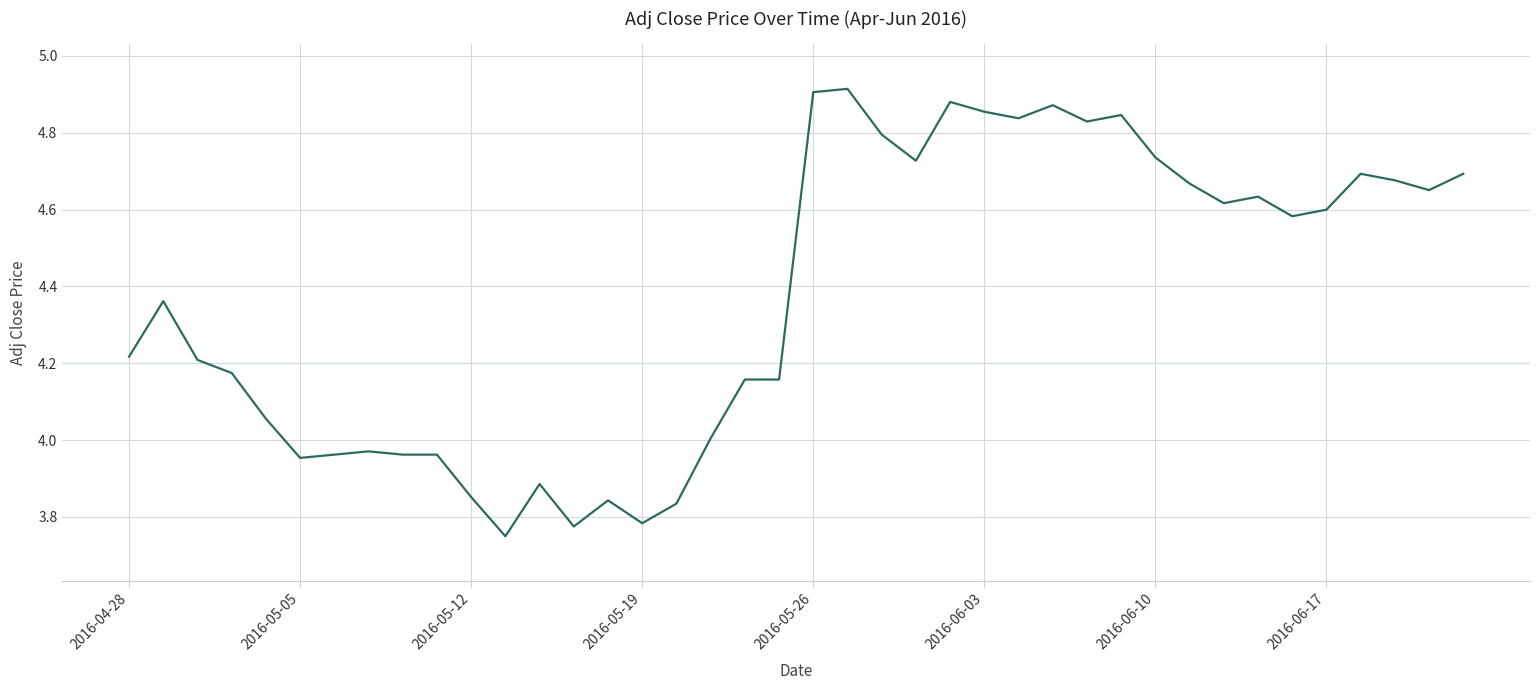

What is the difference between the maximum and minimum values?

1.2